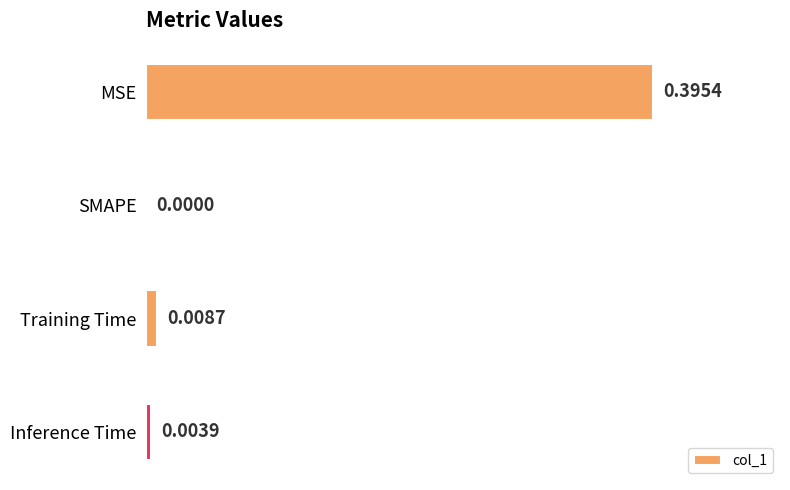

Between Training Time and SMAPE, which is larger?

Training Time